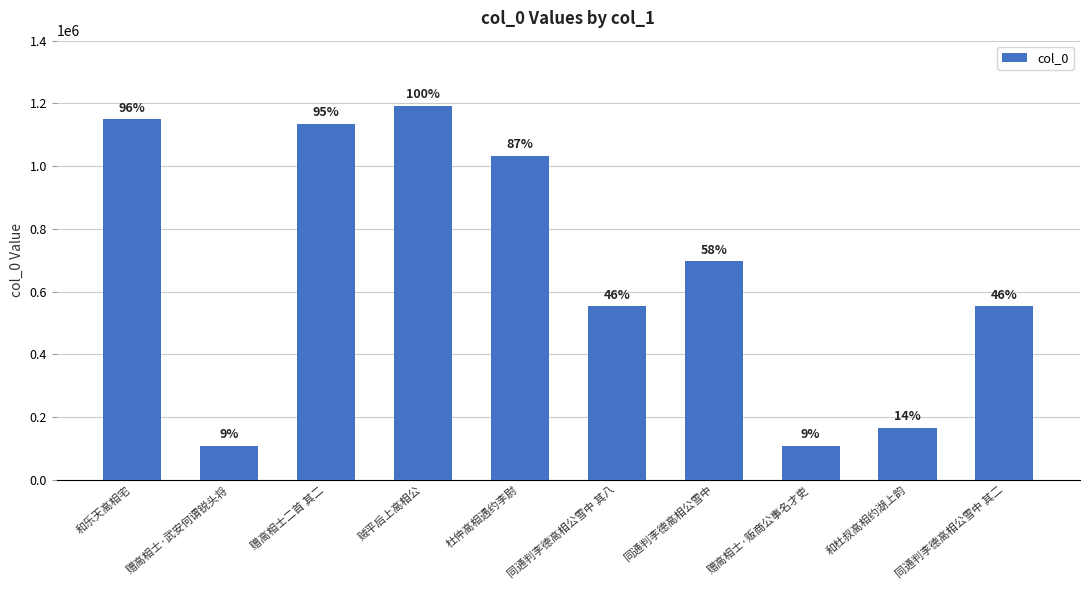

What is the value of the 5th bar from the left?

1033512